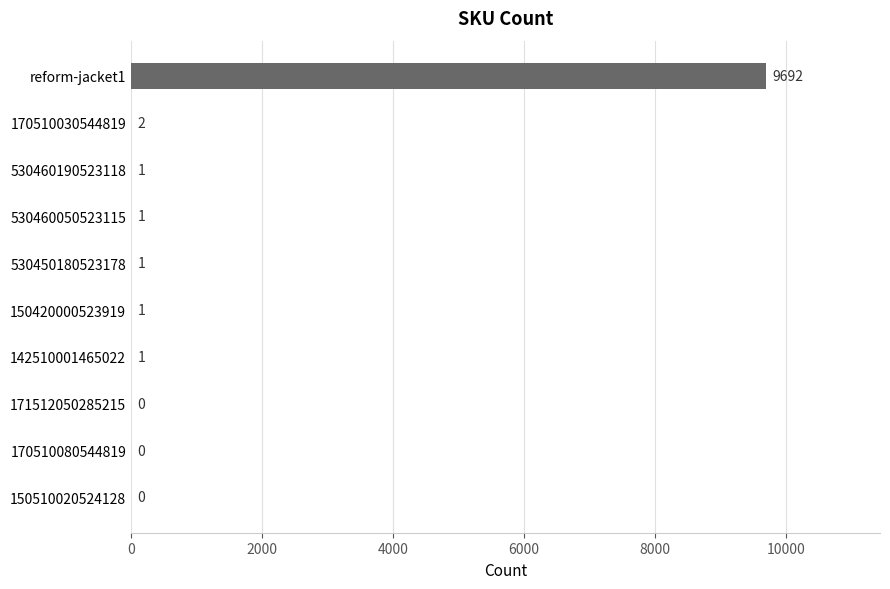

Approximately how many times larger is the value at reform-jacket1 compared to 142510001465022?

9692.0